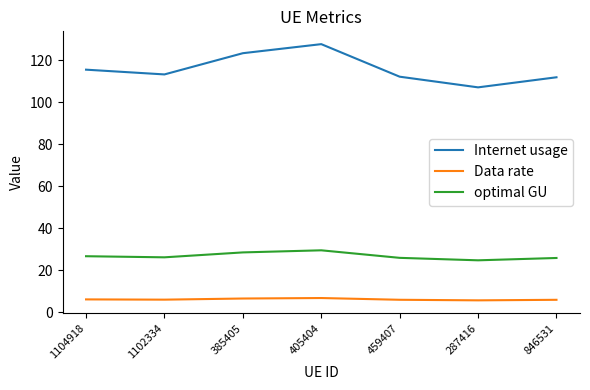

Rank the series at 405404 from highest to lowest value.

Internet usage, optimal GU, Data rate